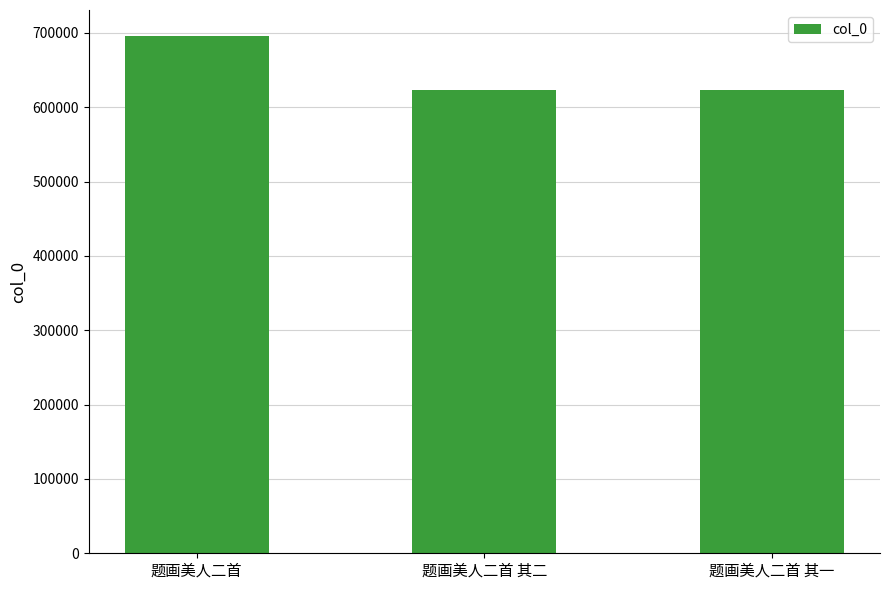

What is the sum of all values?

1943826